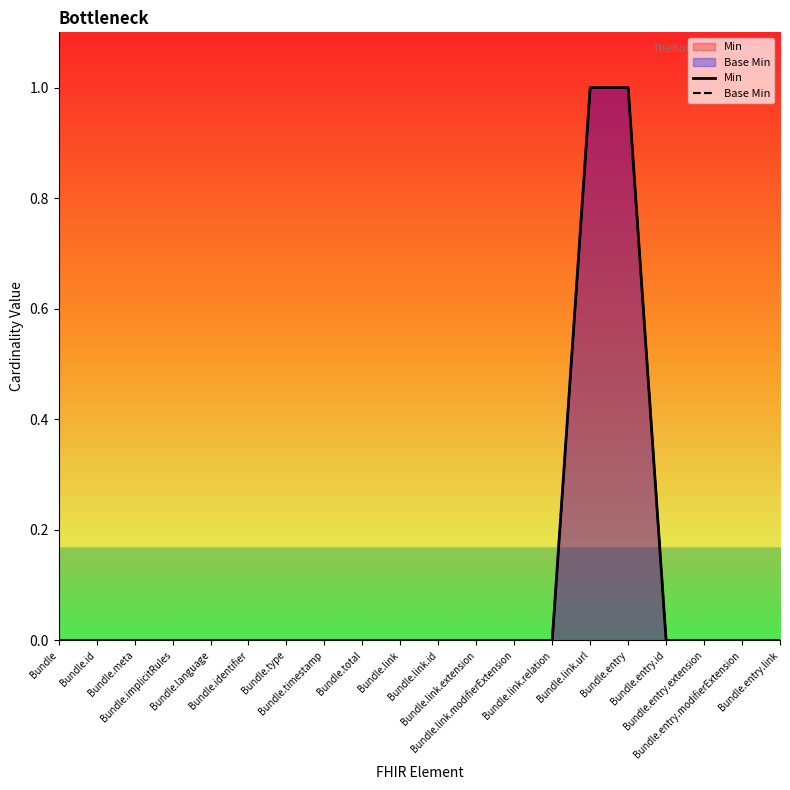

What is the sum of all Base Min values?

2